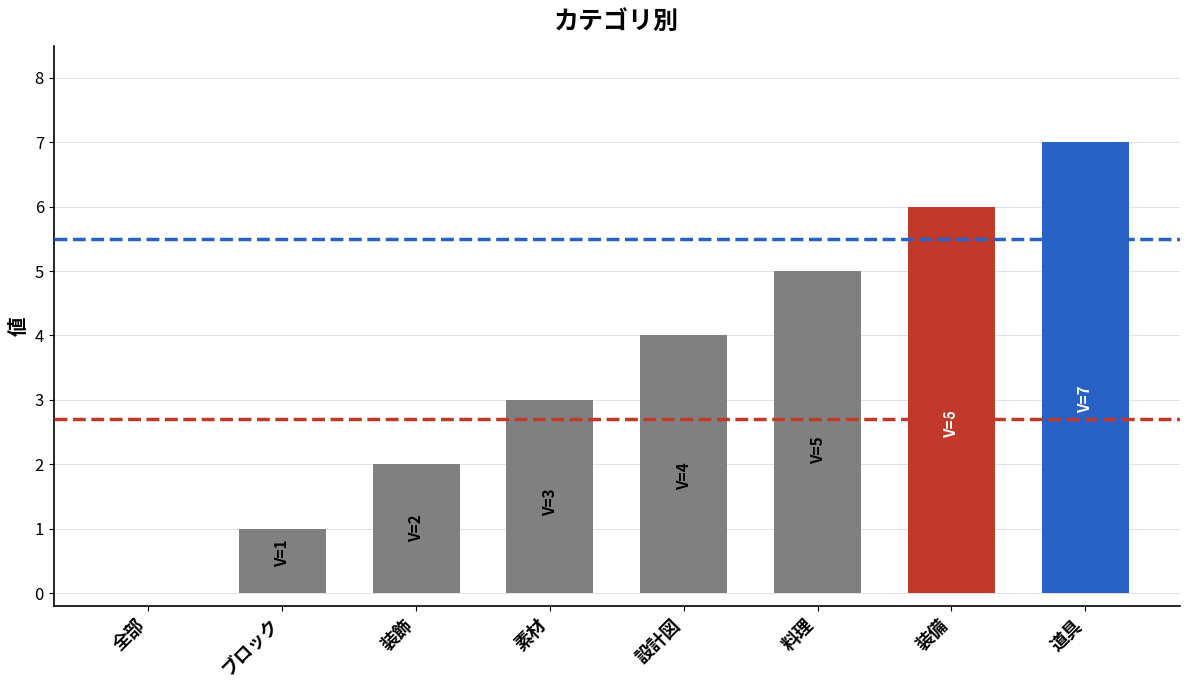

True or false: the data shows 3 at 素材.

True